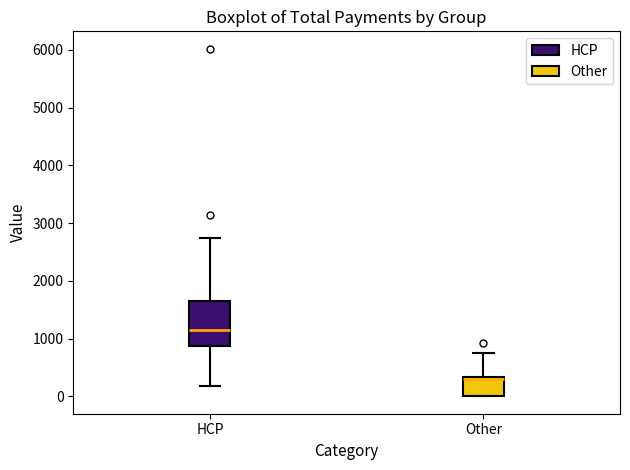

Where is the upper edge of the box for HCP on the y-axis? The values are not printed on the chart, so give them approximately, as read against the axis.

1700